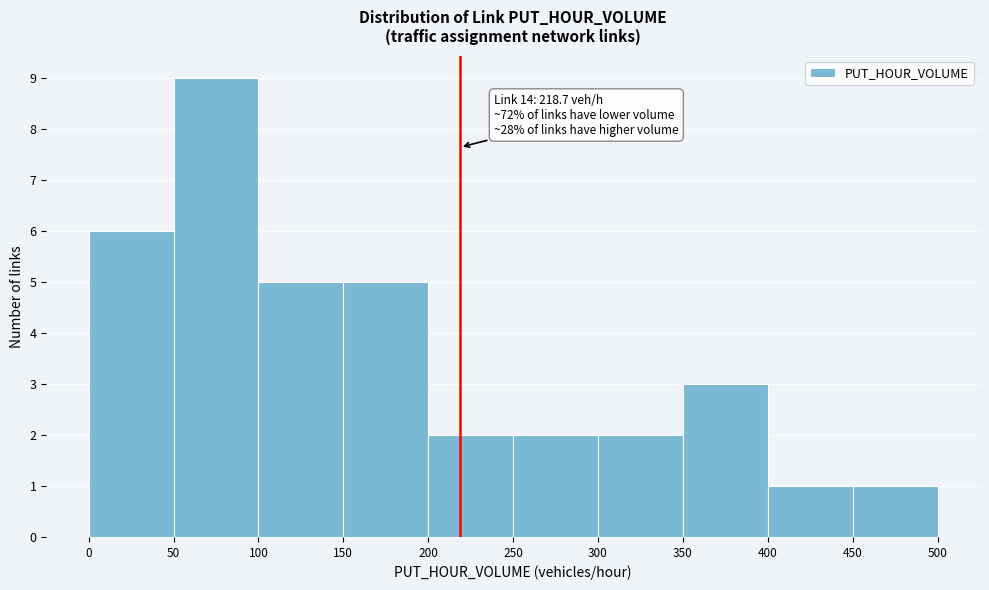

Which range on the x-axis has the tallest bar?

50 to 100